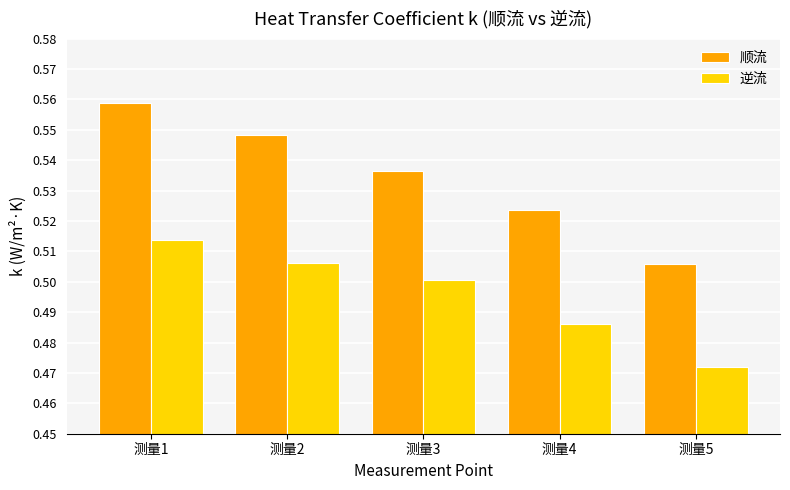

List the series in order of their peak value, highest first.

顺流, 逆流